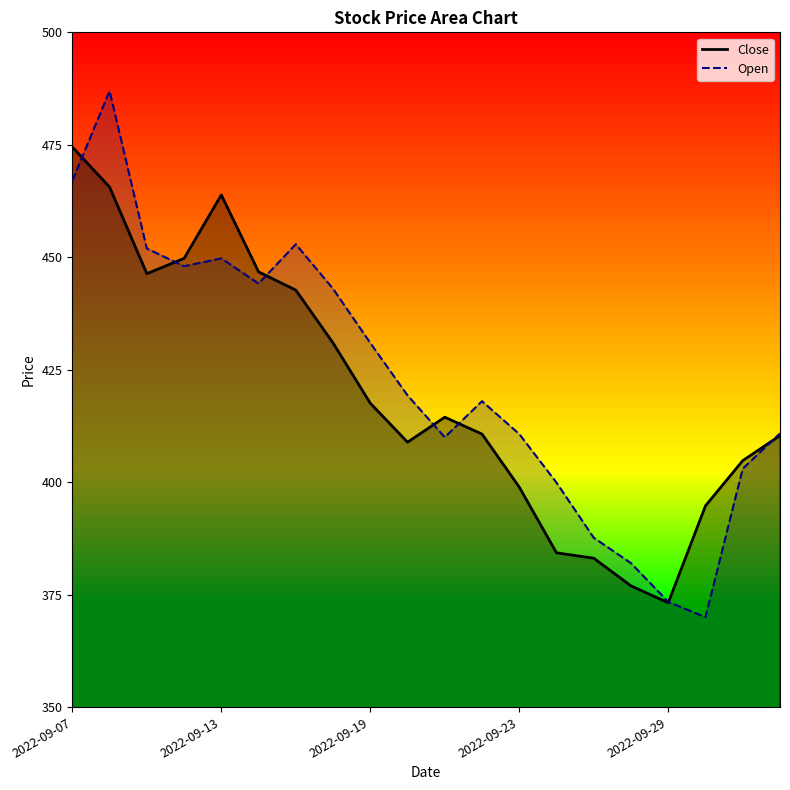

Which series has the largest range (max minus min)?

Open